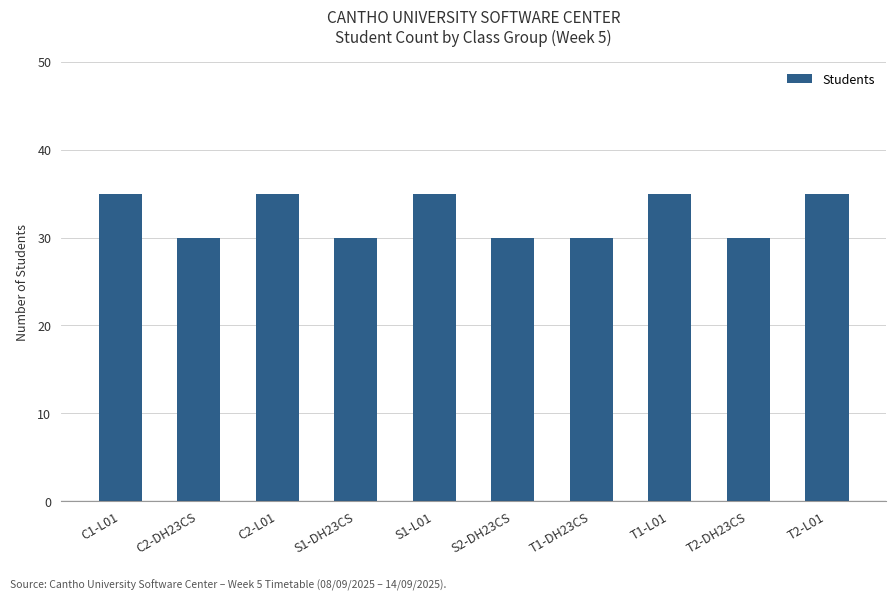

What is the label of the 10th bar from the left?

T2-L01